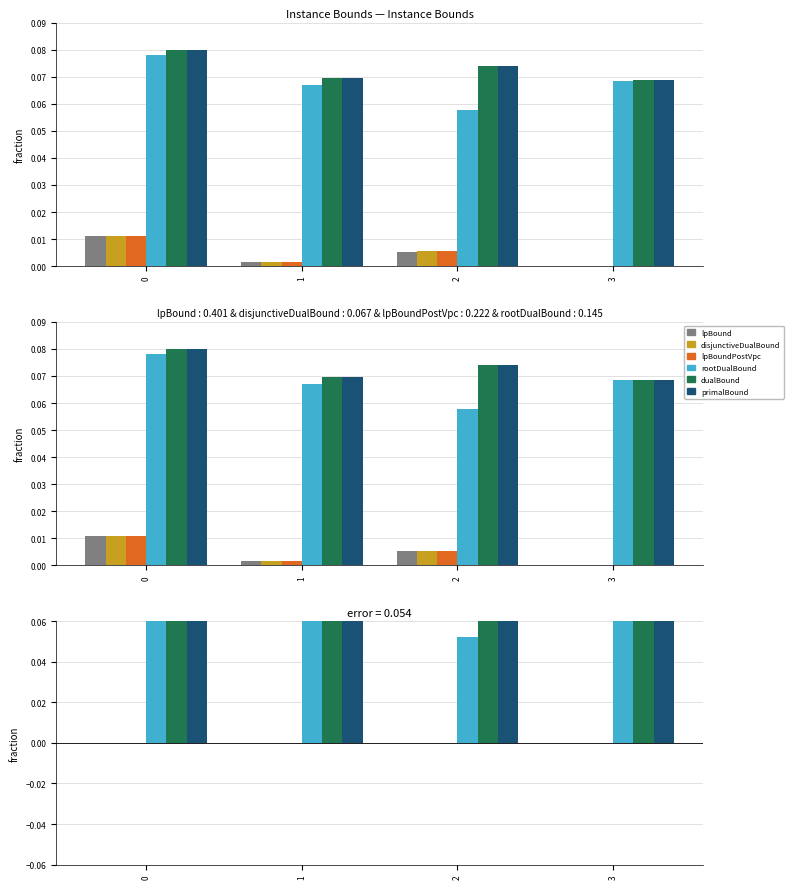

What are all the series names shown in the legend?

lpBound, disjunctiveDualBound, lpBoundPostVpc, rootDualBound, dualBound, primalBound